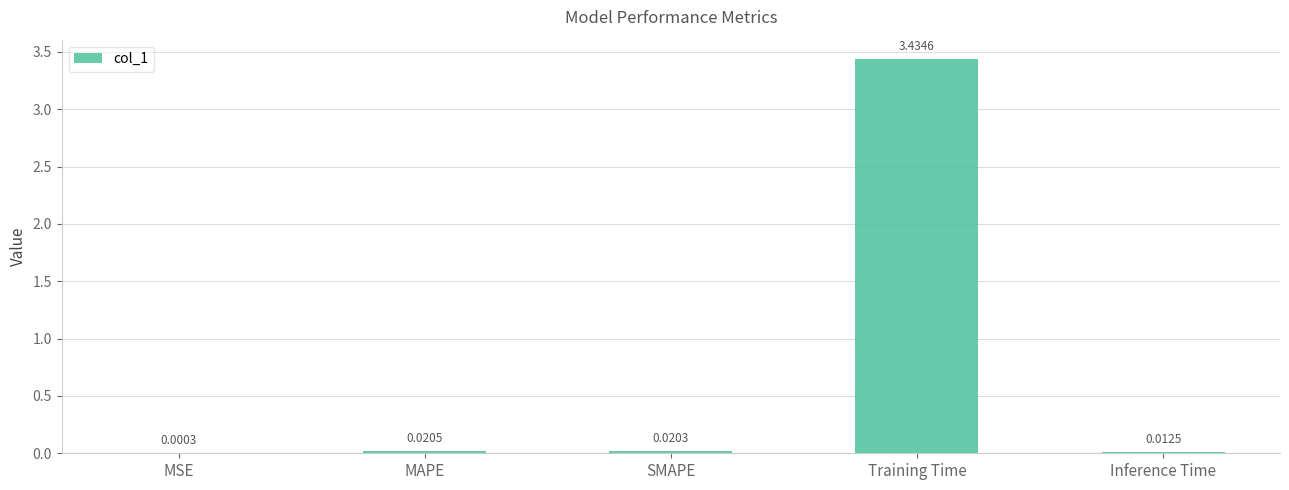

What is the sum of all values?

3.5